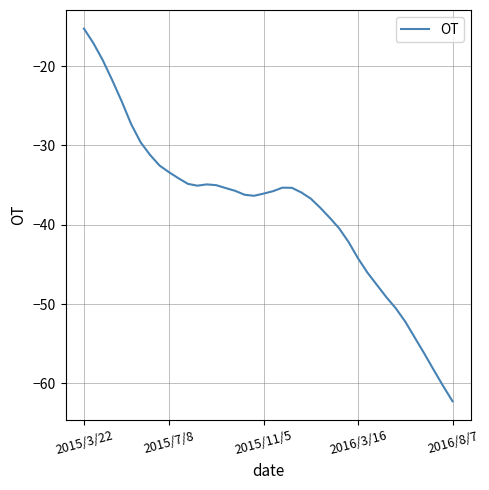

What is the minimum value shown in the chart?

-62.3